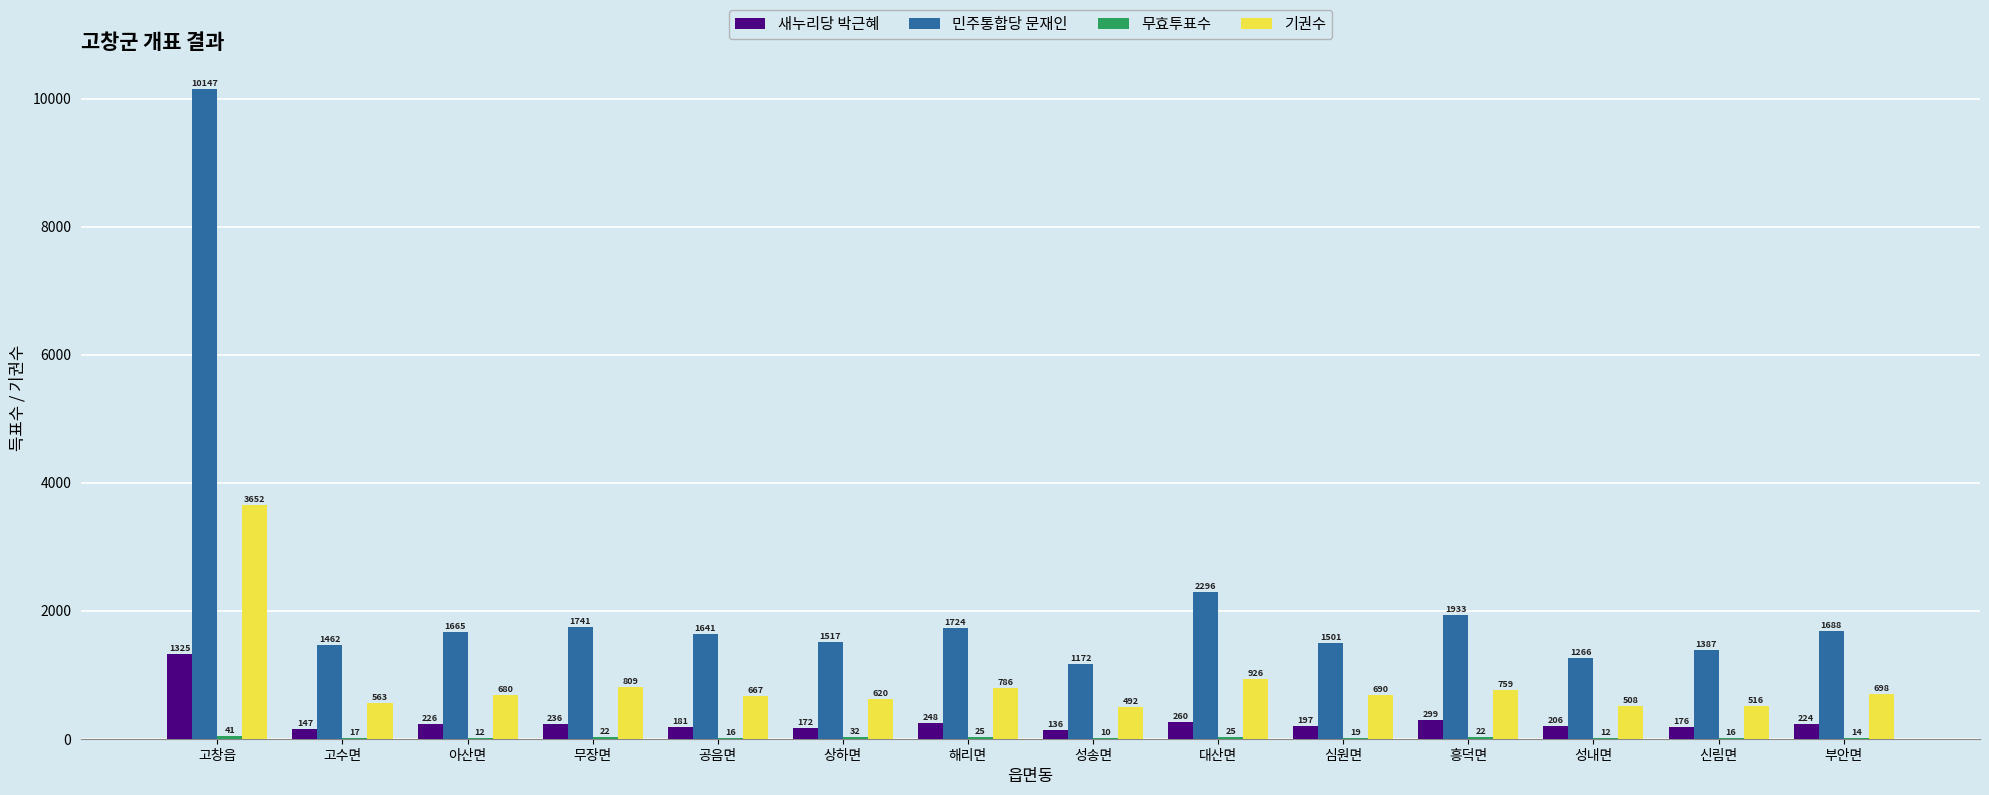

Which series has the largest total across all categories?

민주통합당 문재인